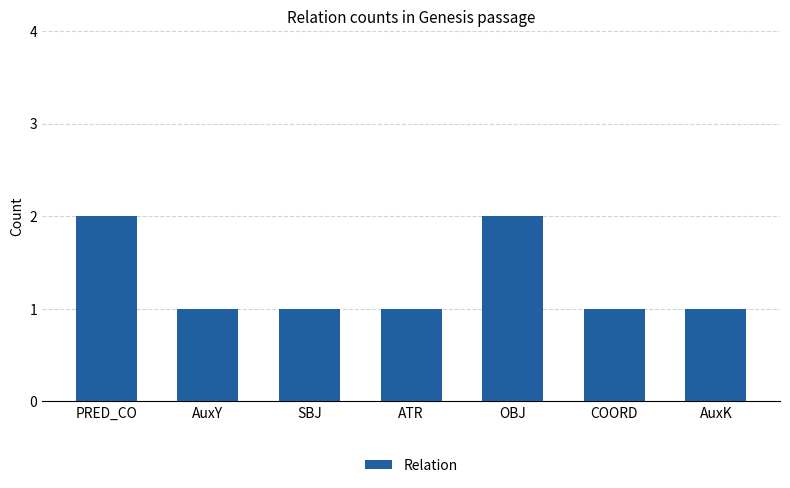

Count the number of categories in the chart.

7